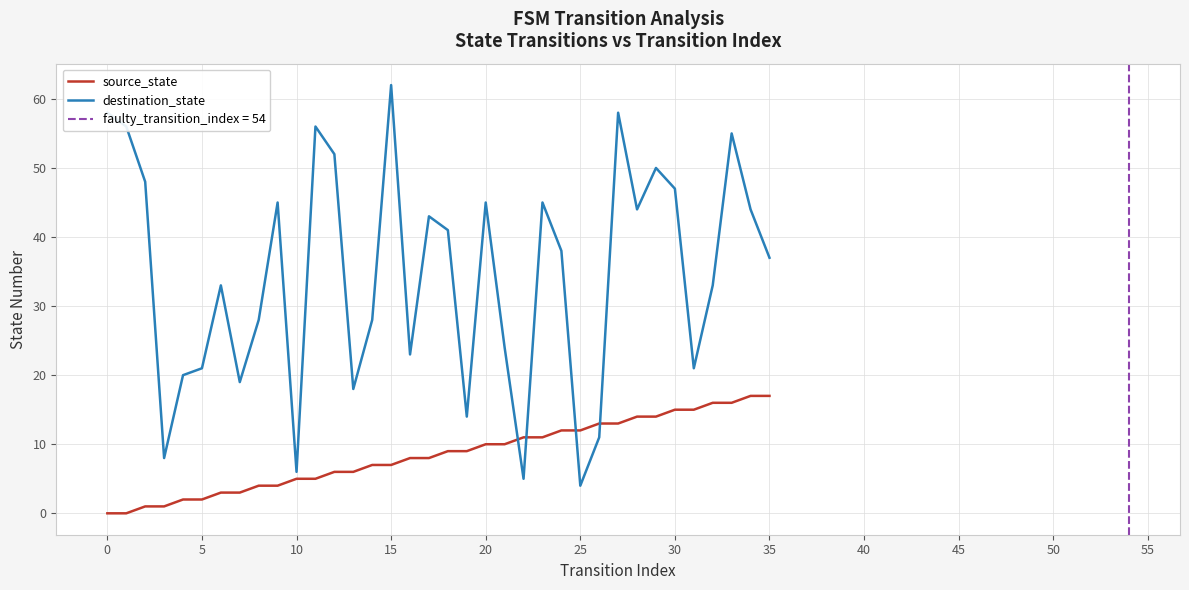

What is the approximate value of source_state at 20, to the nearest 5?

10